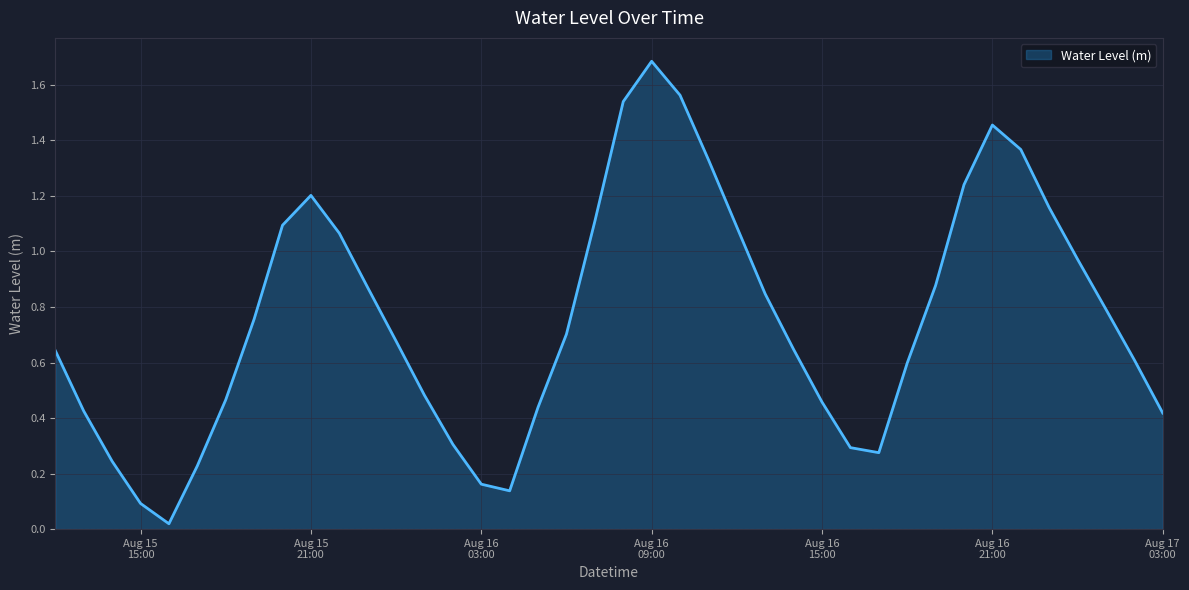

What is the greatest value displayed?

1.7